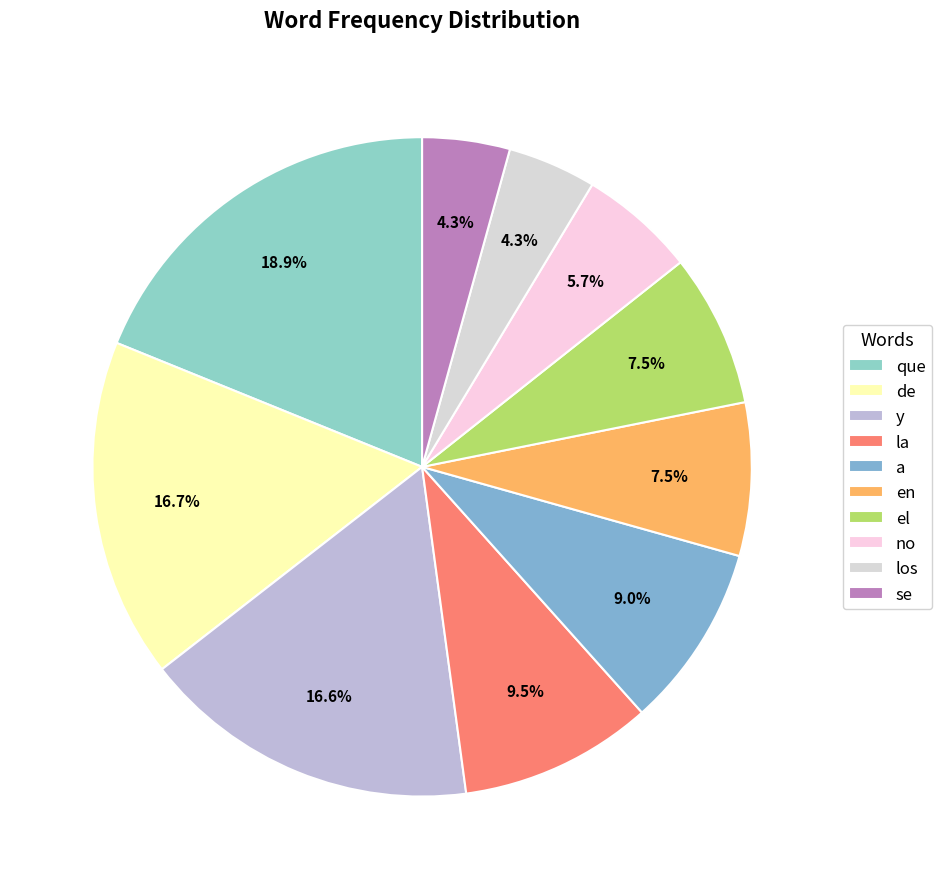

Do no and la together represent more than half of the pie?

No